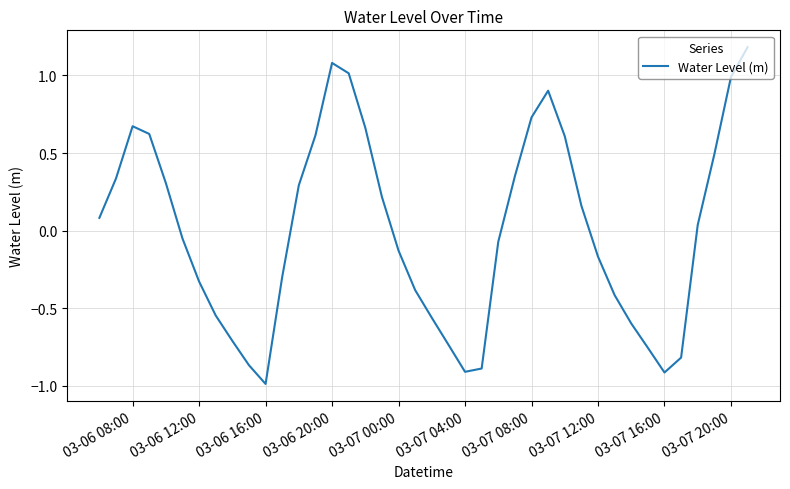

What is the difference between the maximum and minimum values?

2.2